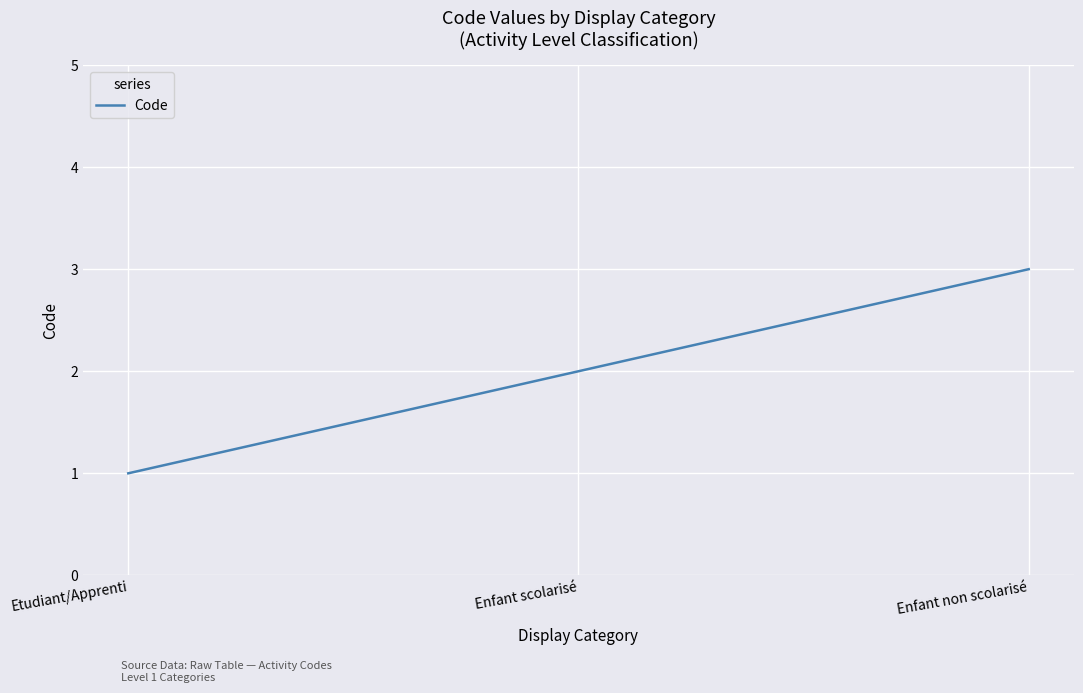

Reading left to right, extract all data points from this chart.

1	2	3